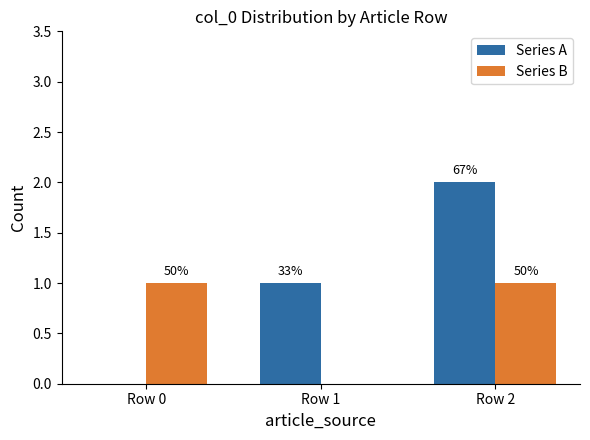

What are all the series names shown in the legend?

Series A, Series B